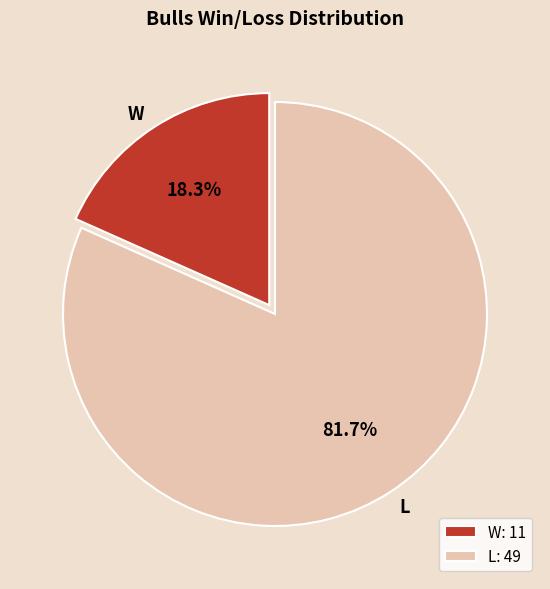

Which has a higher value, L or W?

L